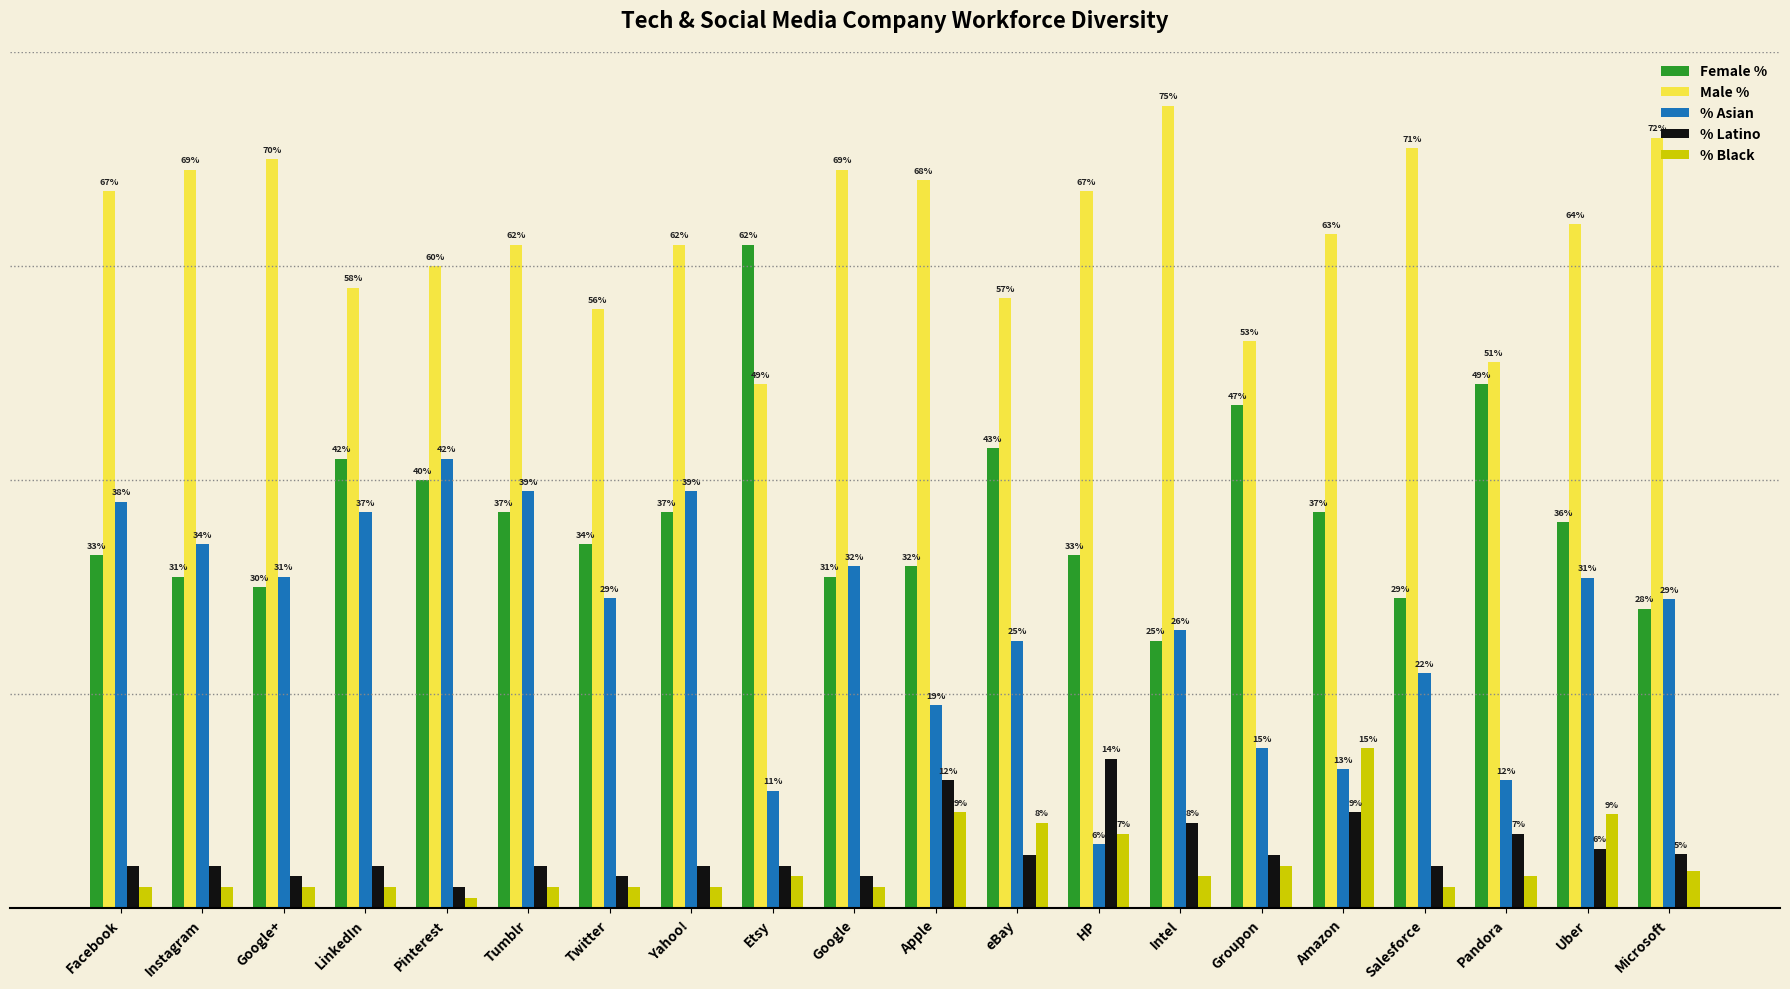

Is the value of % Latino at Instagram greater than the value of Male % at Google+?

No